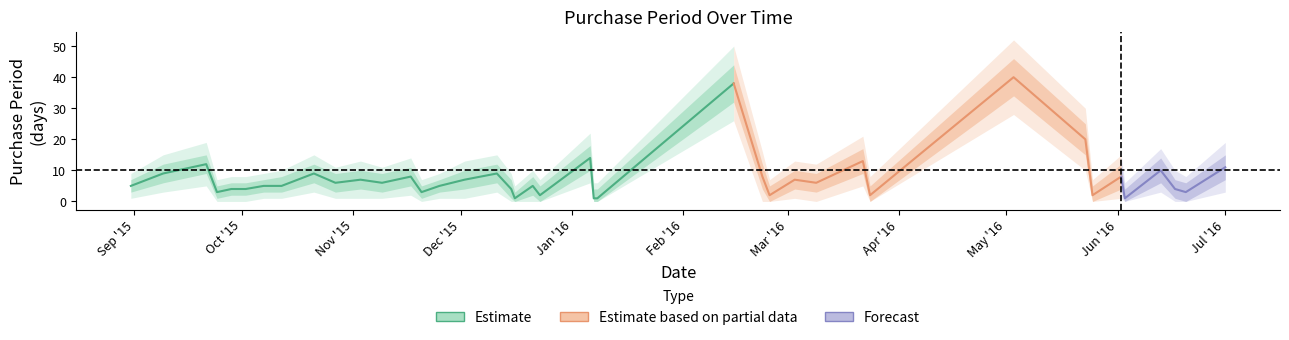

True or false: upper2 and Estimate cross at least once.

False